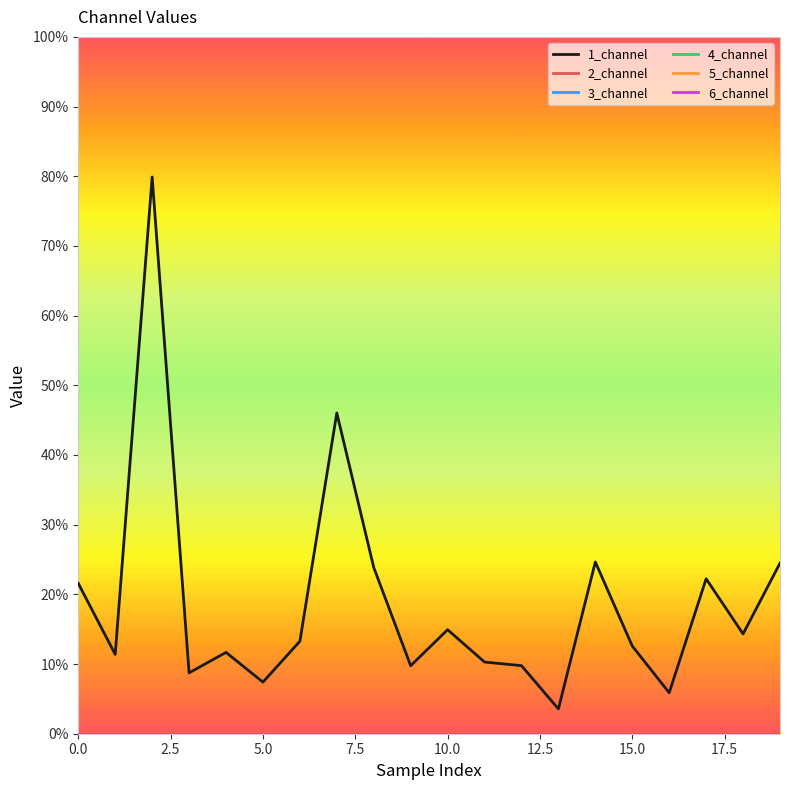

Does the chart have visible grid lines?

No